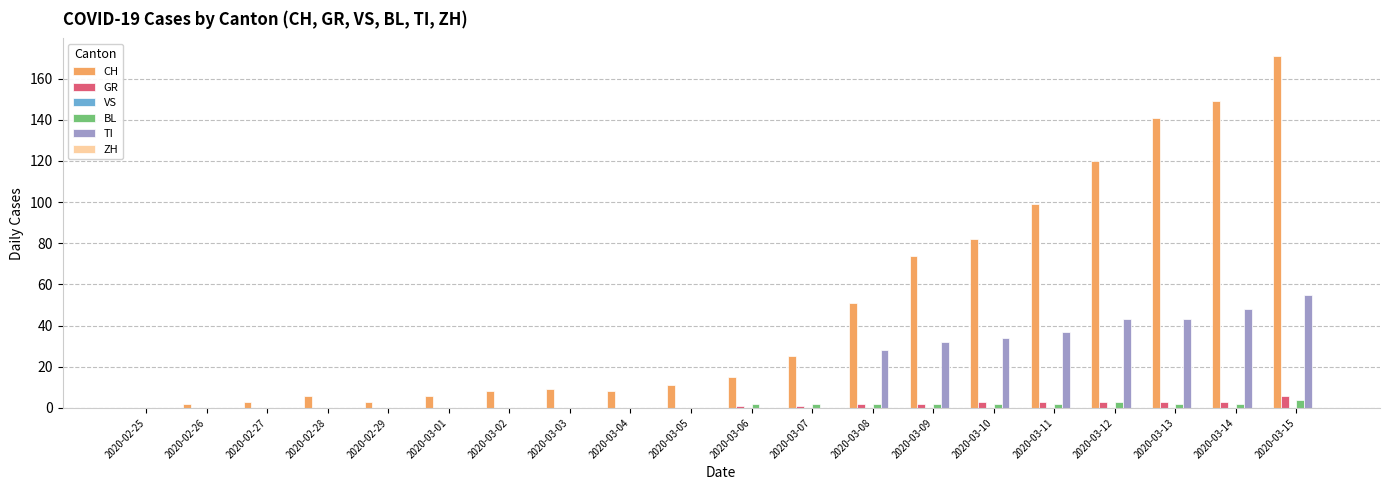

At which category does the chart reach its peak across all series?

2020-03-15